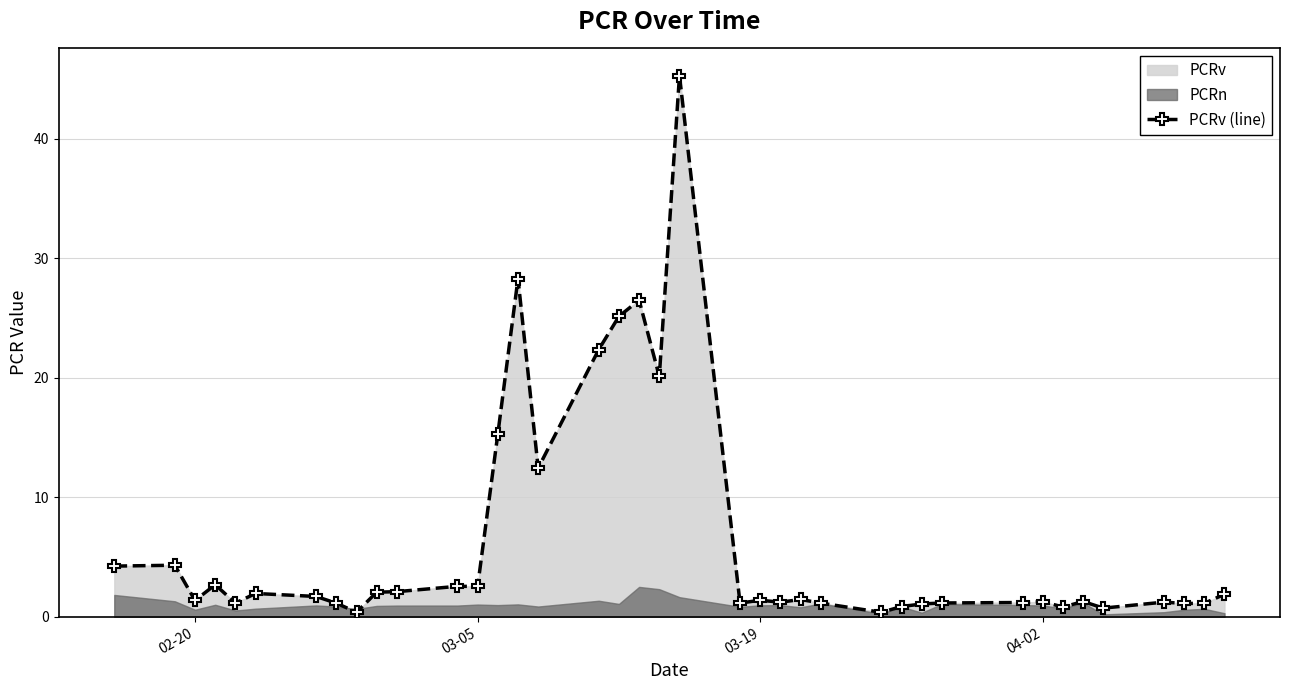

What is the difference between the second highest and second lowest values?

27.9